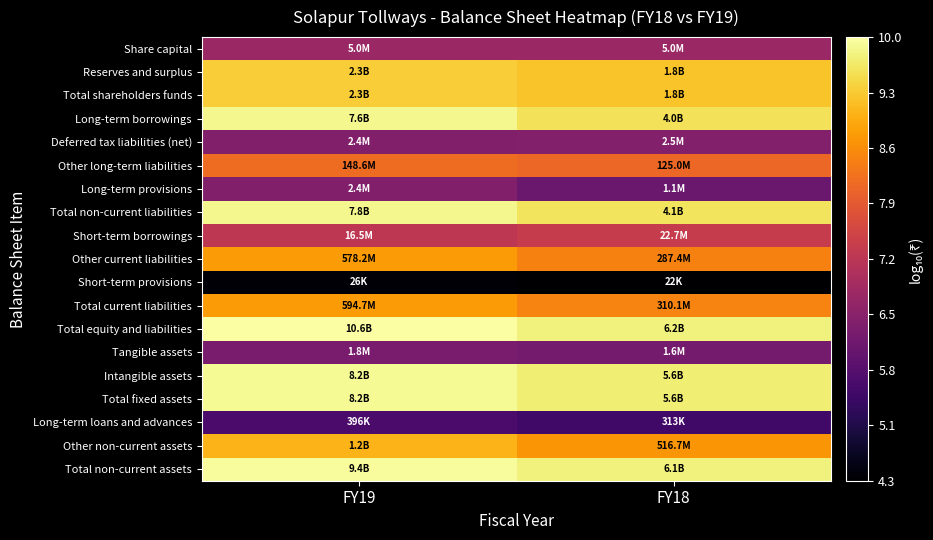

Reading left to right, transcribe all the data shown in this chart.

Share capital: FY19=6.7	FY18=6.7
Reserves and surplus: FY19=9.4	FY18=9.2
Total shareholders funds: FY19=9.4	FY18=9.2
Long-term borrowings: FY19=9.9	FY18=9.6
Deferred tax liabilities (net): FY19=6.4	FY18=6.4
Other long-term liabilities: FY19=8.2	FY18=8.1
Long-term provisions: FY19=6.4	FY18=6.0
Total non-current liabilities: FY19=9.9	FY18=9.6
Short-term borrowings: FY19=7.2	FY18=7.4
Other current liabilities: FY19=8.8	FY18=8.5
Short-term provisions: FY19=4.4	FY18=4.3
Total current liabilities: FY19=8.8	FY18=8.5
Total equity and liabilities: FY19=10.0	FY18=9.8
Tangible assets: FY19=6.3	FY18=6.2
Intangible assets: FY19=9.9	FY18=9.7
Total fixed assets: FY19=9.9	FY18=9.7
Long-term loans and advances: FY19=5.6	FY18=5.5
Other non-current assets: FY19=9.1	FY18=8.7
Total non-current assets: FY19=10.0	FY18=9.8